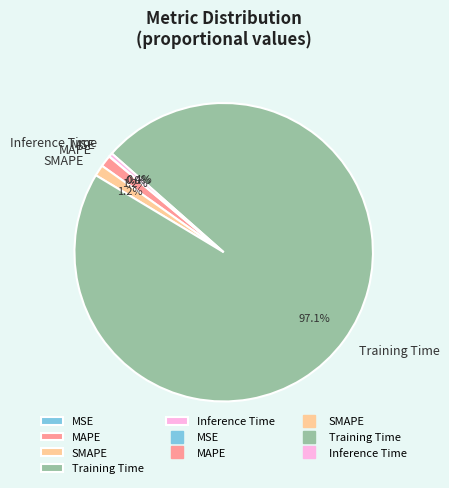

True or false: MAPE accounts for 11% of the total.

False